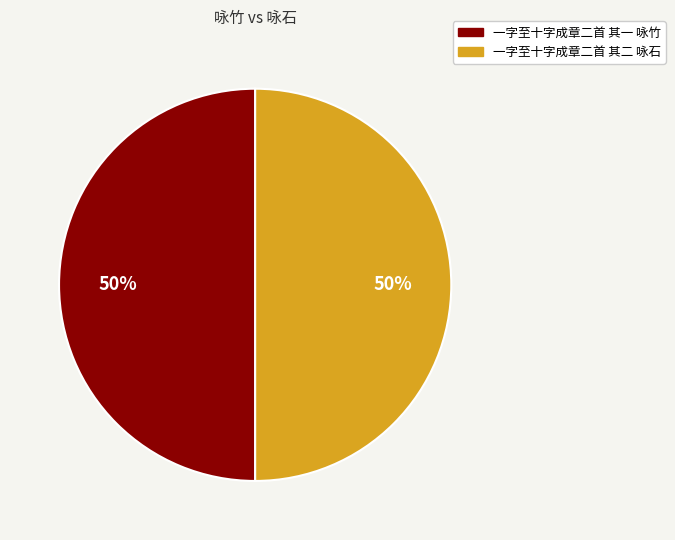

To the nearest percent, what portion does 一字至十字成章二首 其一 咏竹 represent?

50%